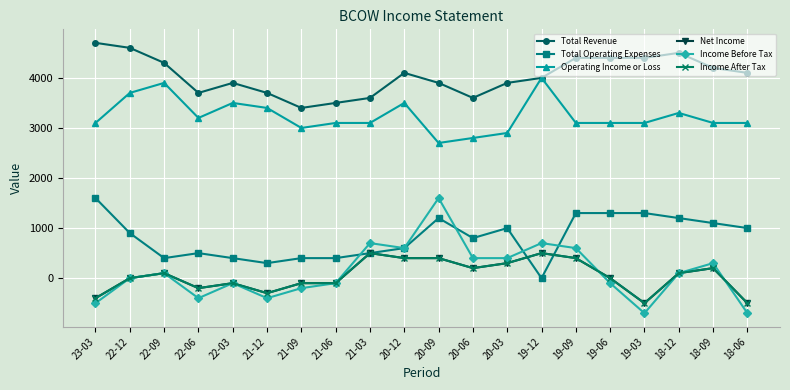

Where is the first local minimum for Income Before Tax?

22-06